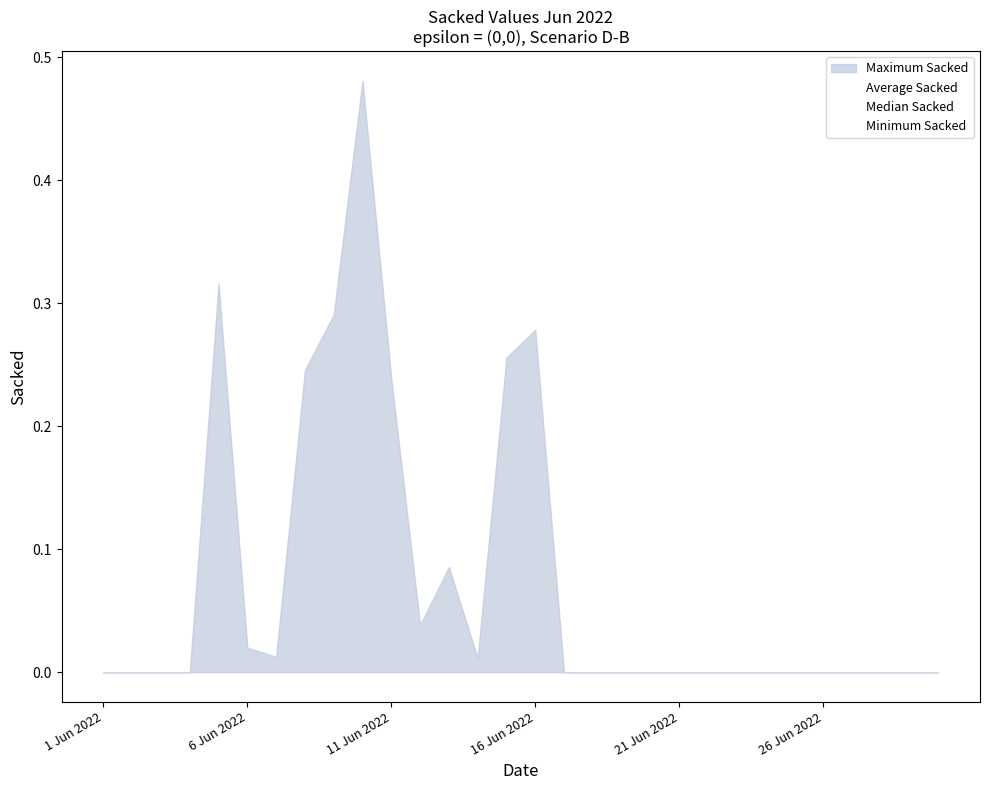

Which series has the largest range (max minus min)?

Median Sacked